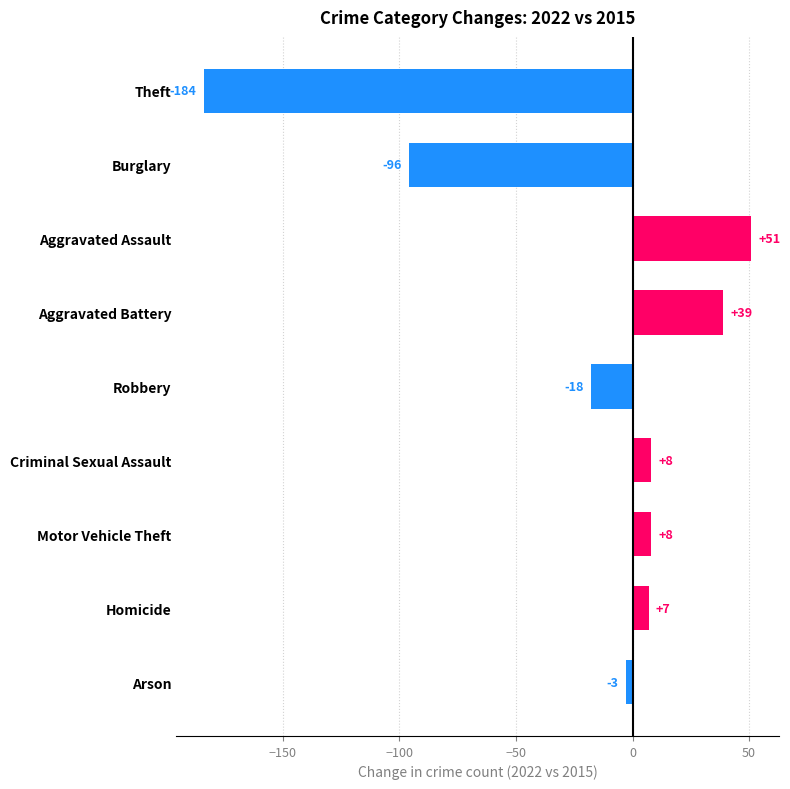

What is the label of the 4th bar from the top?

Aggravated Battery